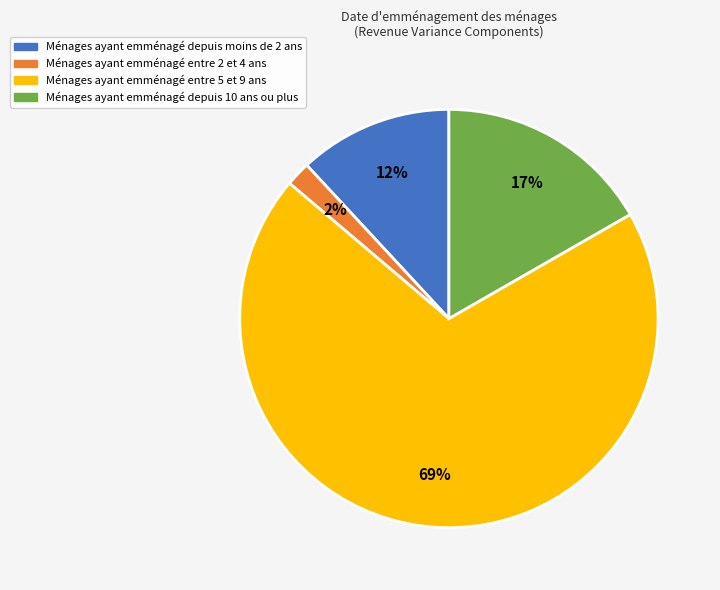

To the nearest percent, what is the average slice percentage?

25%